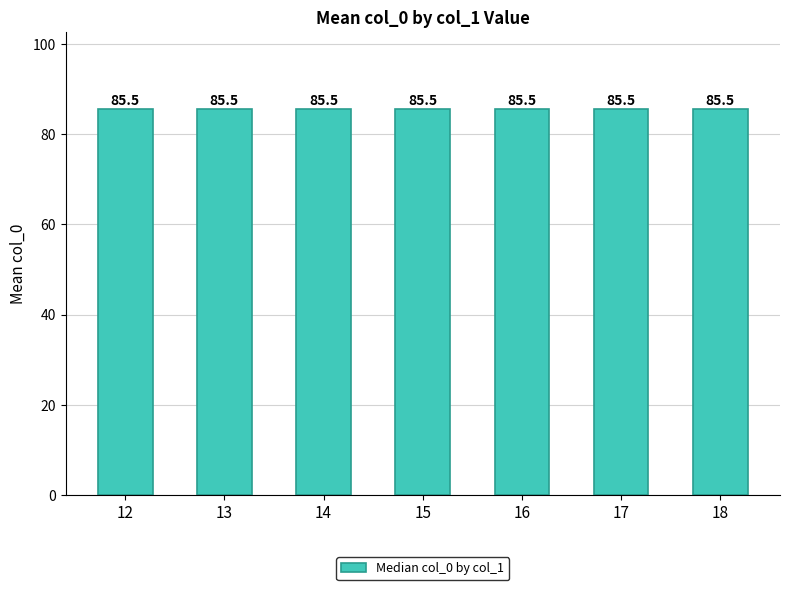

What is the sum of the values at 13 and 16?

171